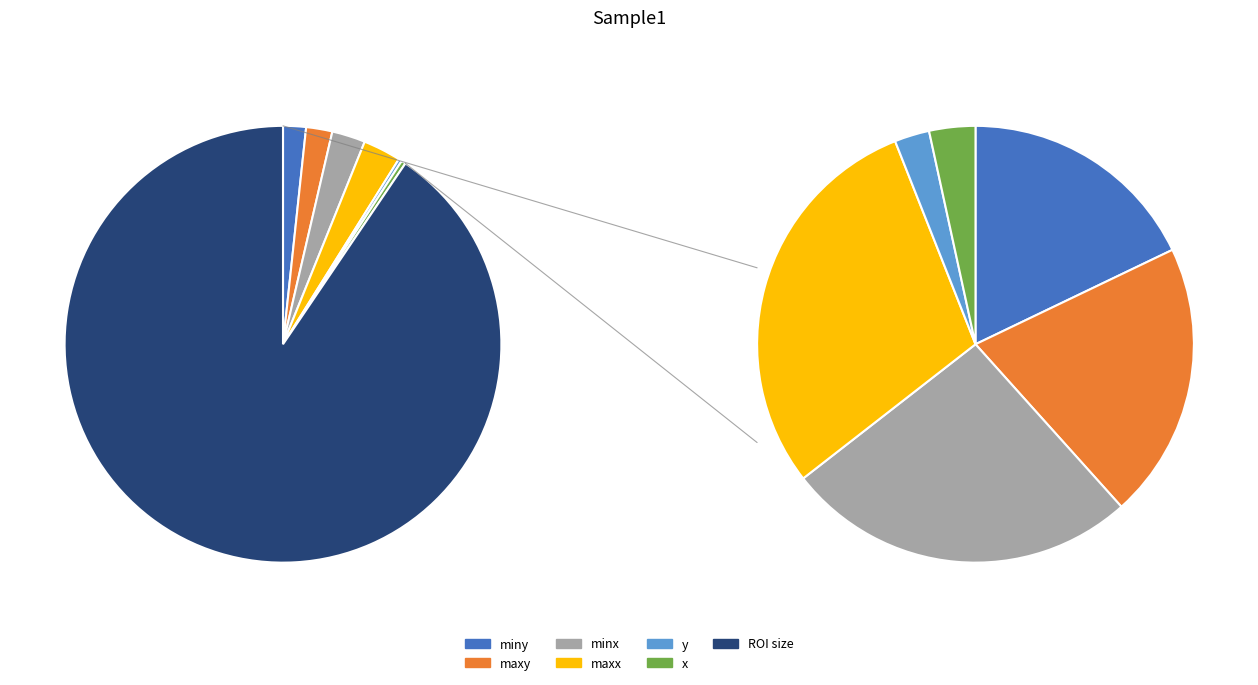

Do minx and maxy together represent more than half of the pie?

No